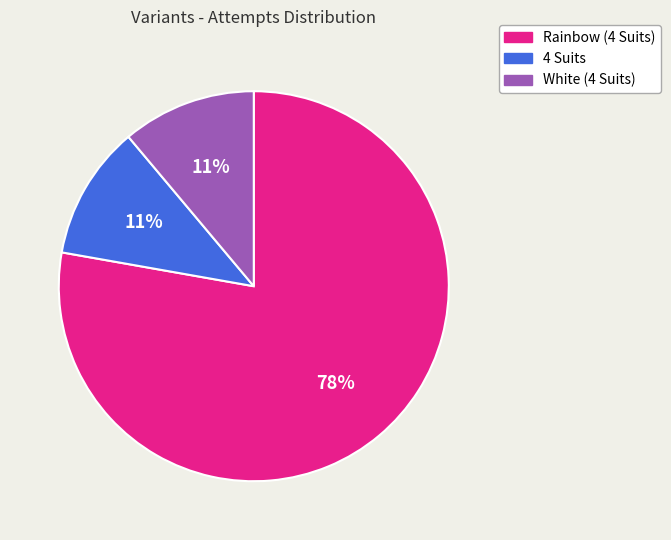

The Rainbow (4 Suits) slice represents 85% of the pie. True or false?

False